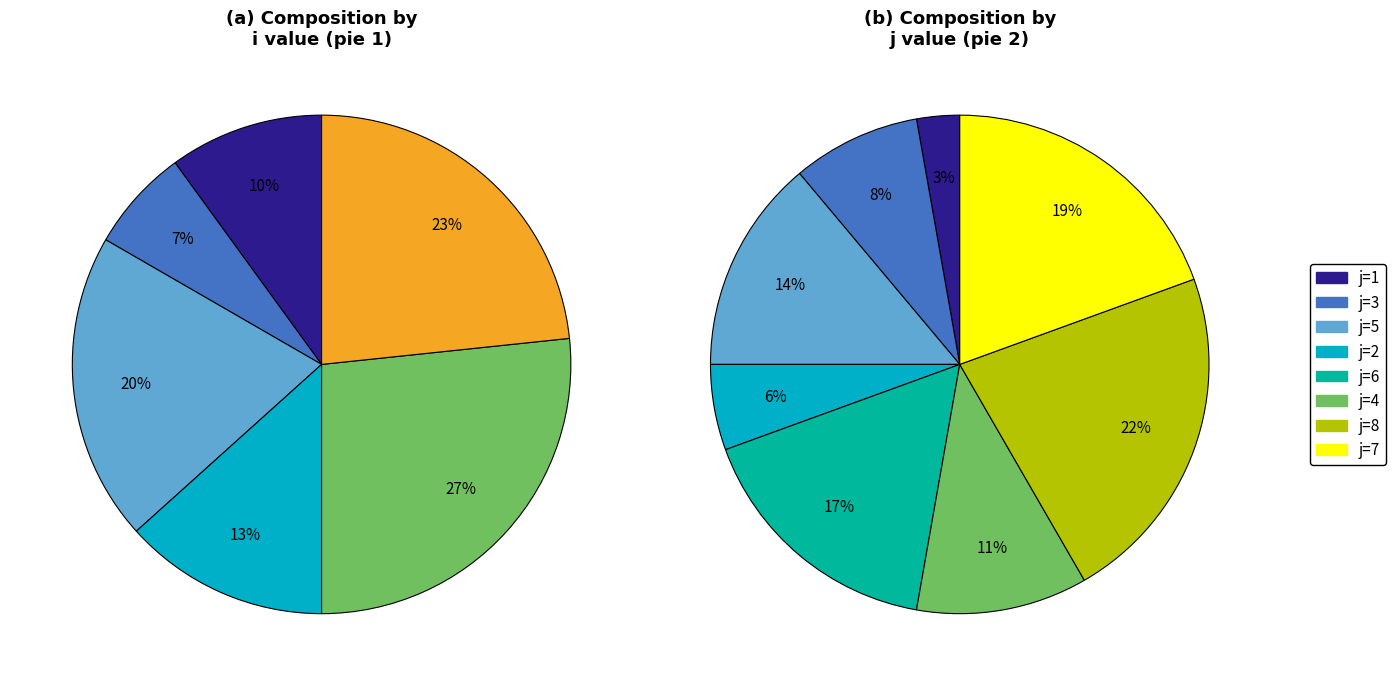

What is the smallest slice in the pie chart?

i=0,j=1